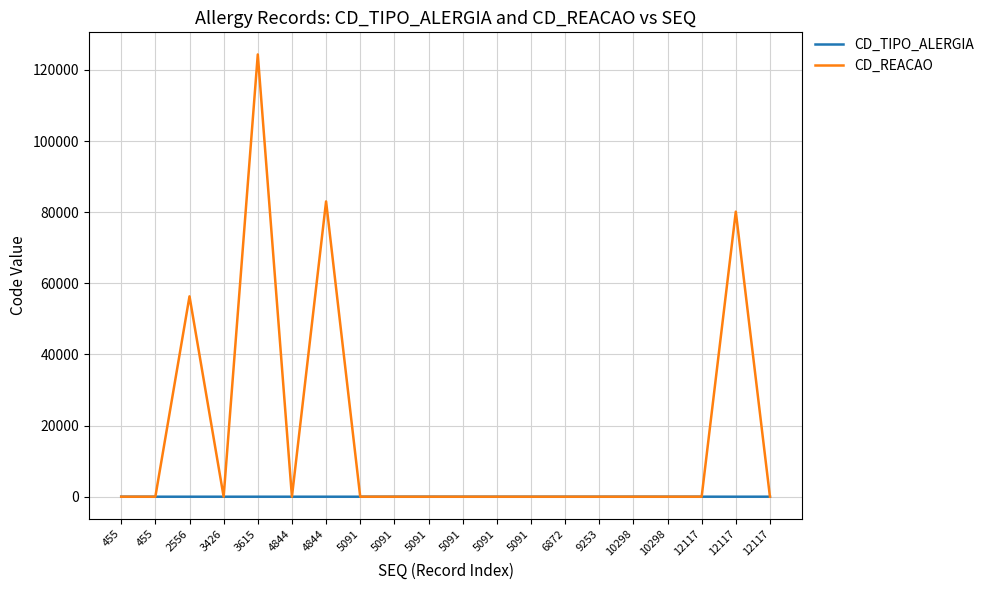

Reading left to right, transcribe all the data shown in this chart.

CD_TIPO_ALERGIA: 455=6	455=0	2556=0	3426=0	3615=0	4844=0	4844=0	5091=0	5091=6	5091=6	5091=0	5091=0	5091=0	6872=0	9253=0	10298=6	10298=0	12117=6	12117=0	12117=6
CD_REACAO: 455=0	455=0	2556=56332	3426=0	3615=124339	4844=0	4844=83015	5091=0	5091=0	5091=0	5091=0	5091=0	5091=0	6872=0	9253=0	10298=0	10298=0	12117=2	12117=80139	12117=0